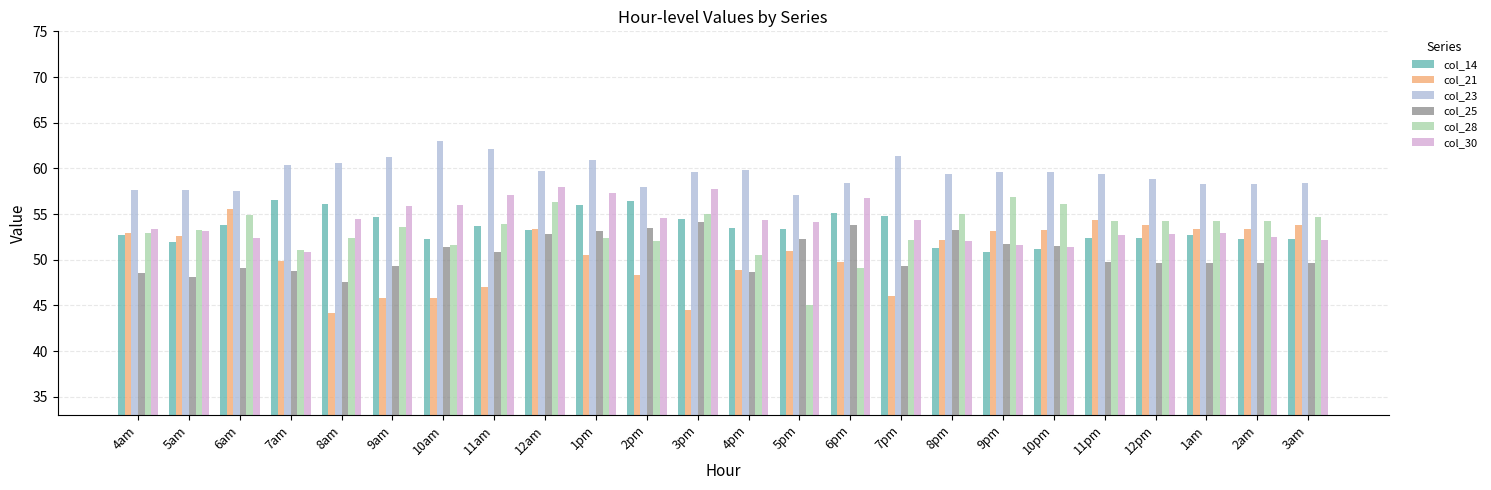

Which series has the widest spread of values?

col_28